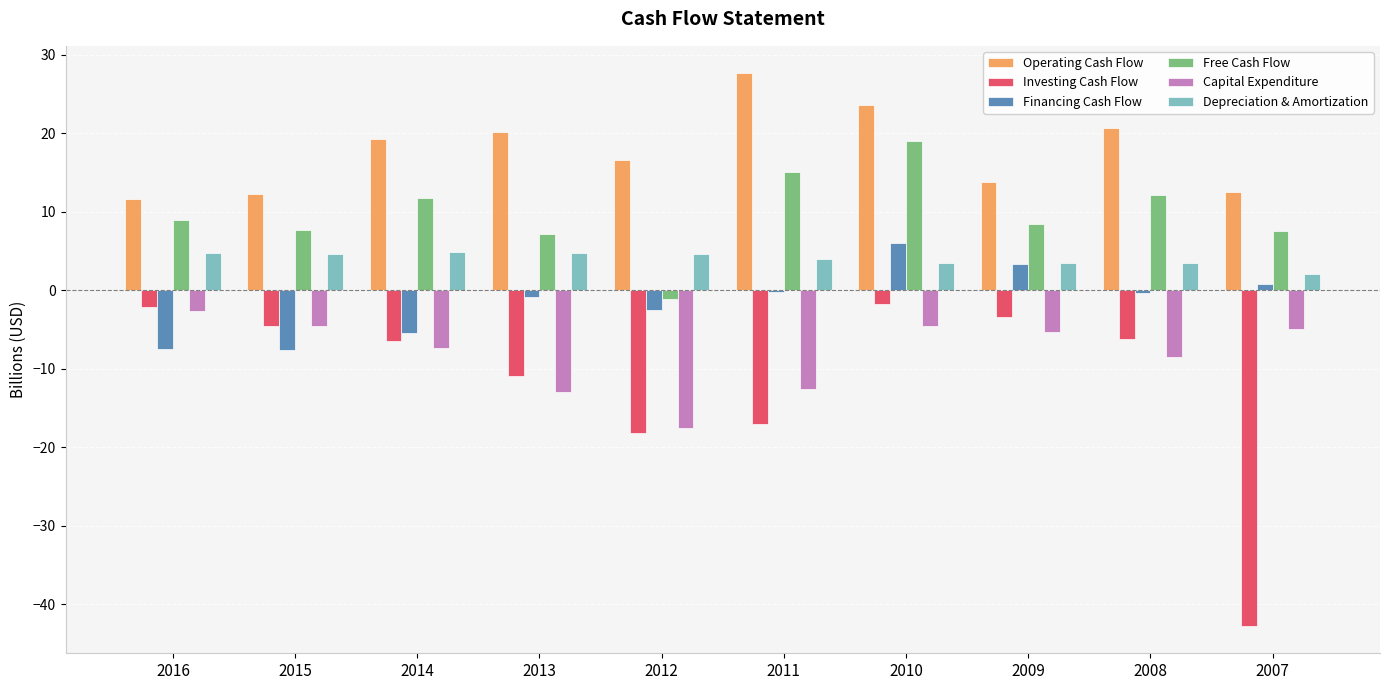

How many data points in Investing Cash Flow are above -6?

4